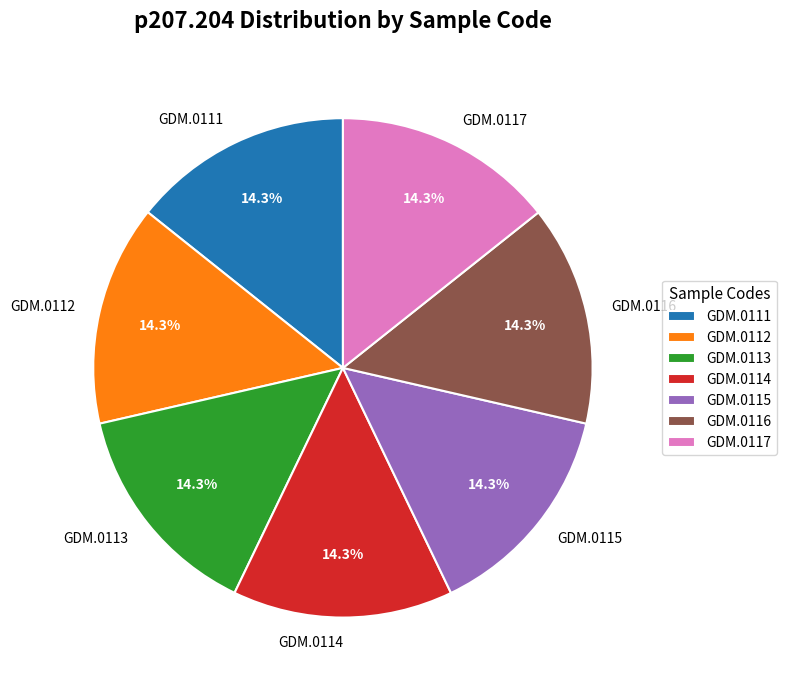

Is there a majority slice in this chart?

No